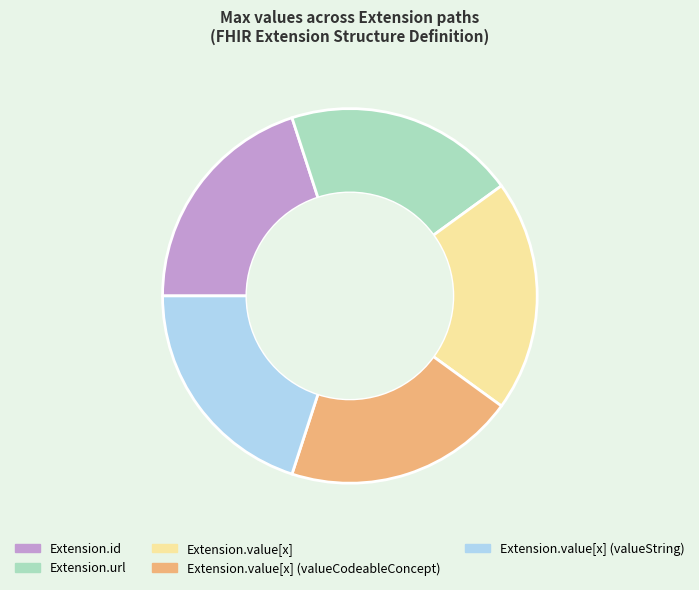

Is there a majority slice in this chart?

No